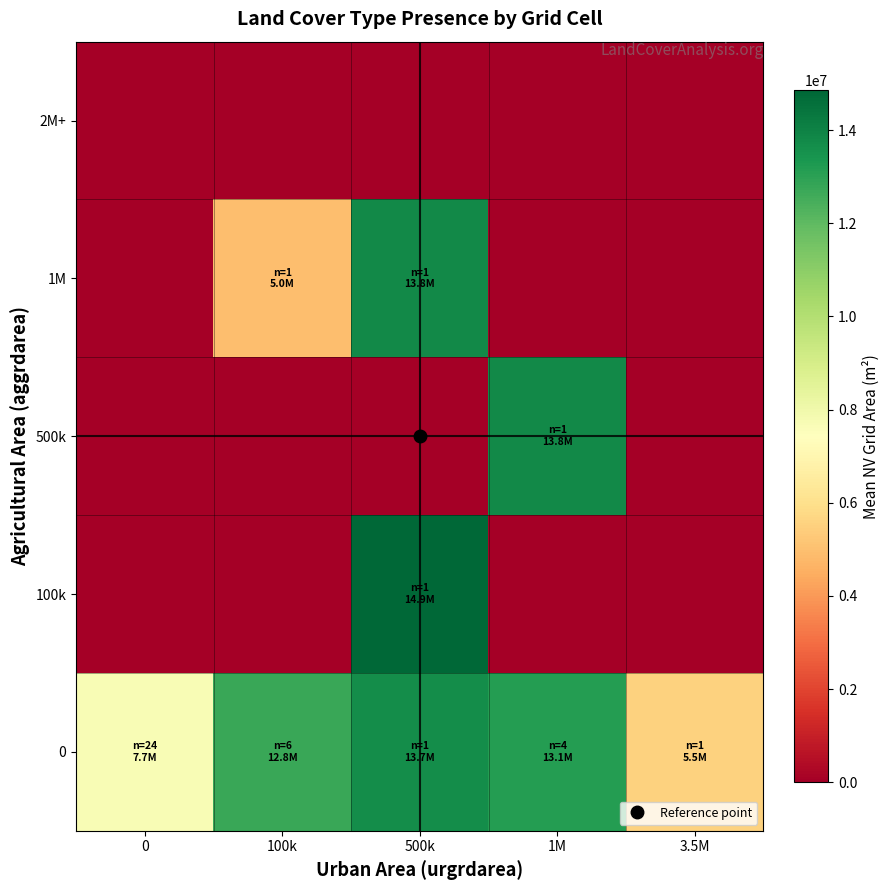

What is the total value across all series at 1M?

26940150